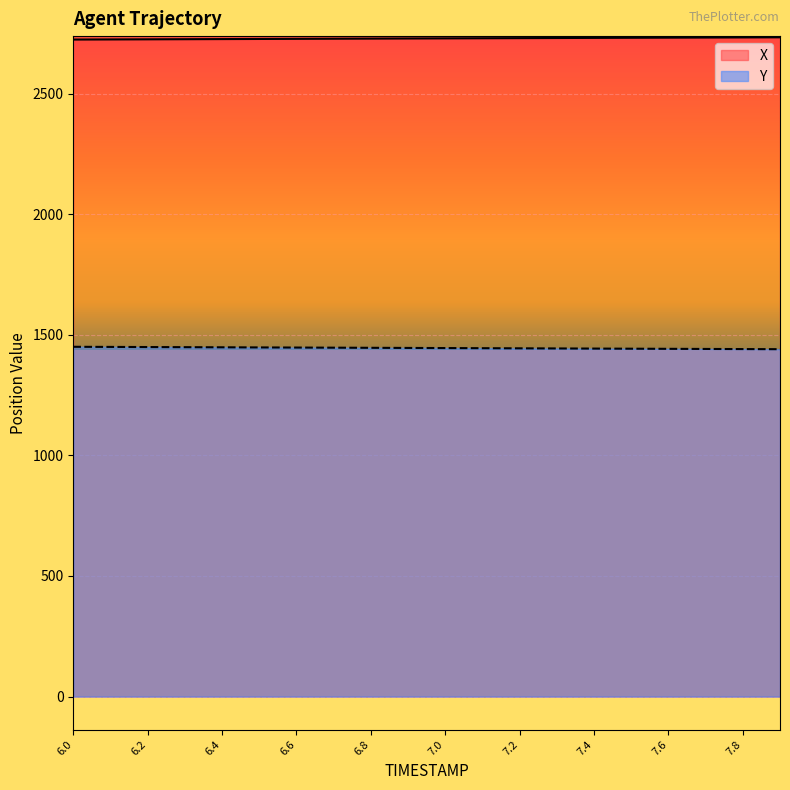

Reading left to right, list all the values displayed in this chart.

X: 2724.2	2724.6	2725.1	2725.6	2726.1	2726.6	2727.1	2727.6	2728.1	2728.6	2729.1	2729.6	2730.1	2730.6	2731.1	2731.6	2732.0	2732.5	2733.0	2733.4
Y: 1450.3	1449.8	1449.2	1448.7	1448.2	1447.7	1447.1	1446.6	1446.1	1445.5	1445.0	1444.5	1444.0	1443.4	1442.9	1442.4	1441.9	1441.3	1440.8	1440.3